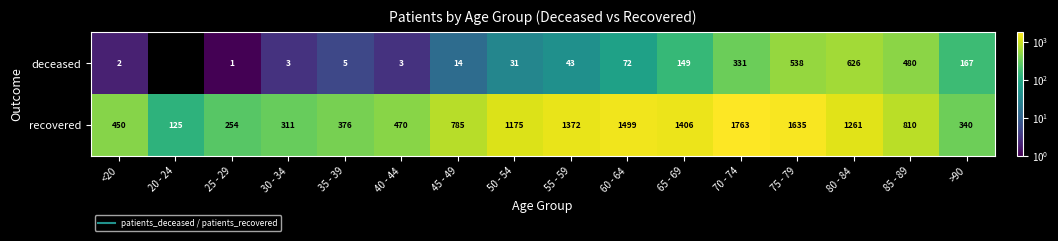

The value of recovered at 50 - 54 is 2025. True or false?

False